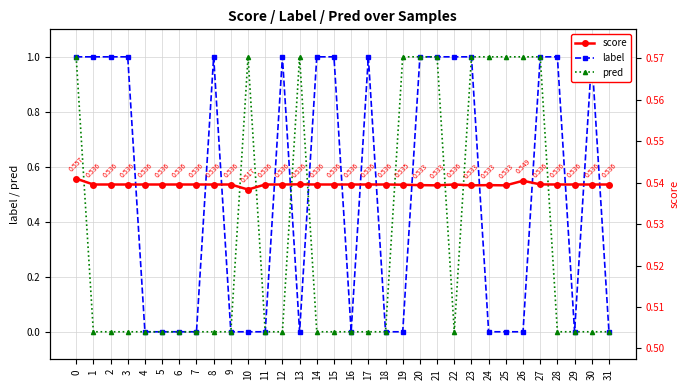

After their last crossing, which series has the higher values: pred or label?

label